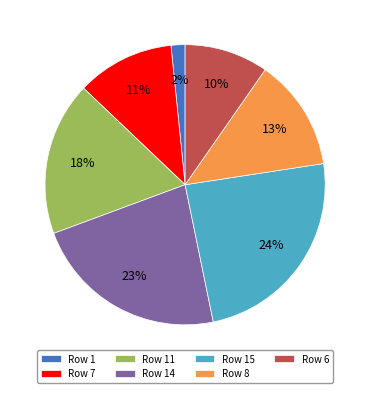

Is the sum of Row 11 and Row 6 greater than half?

No